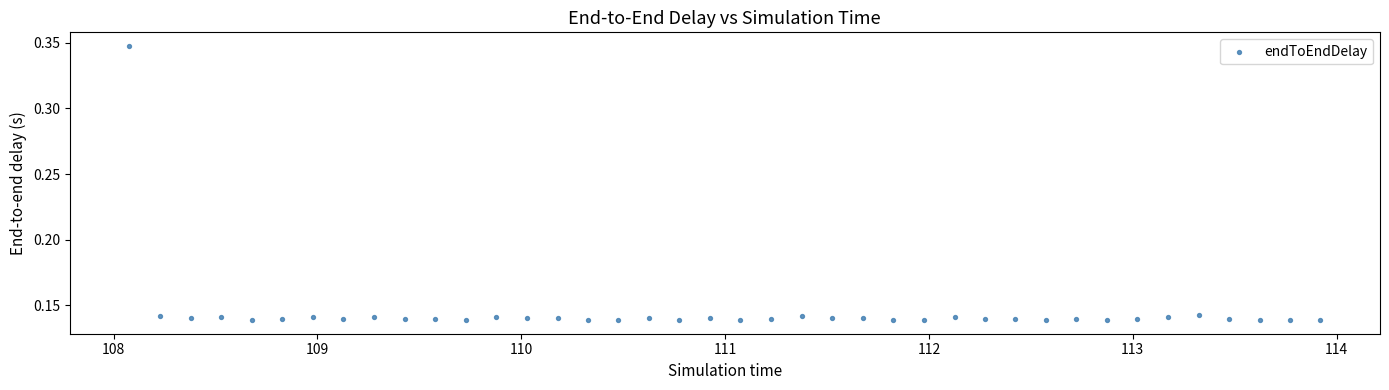

What is the range of X values (max minus min)?

5.8